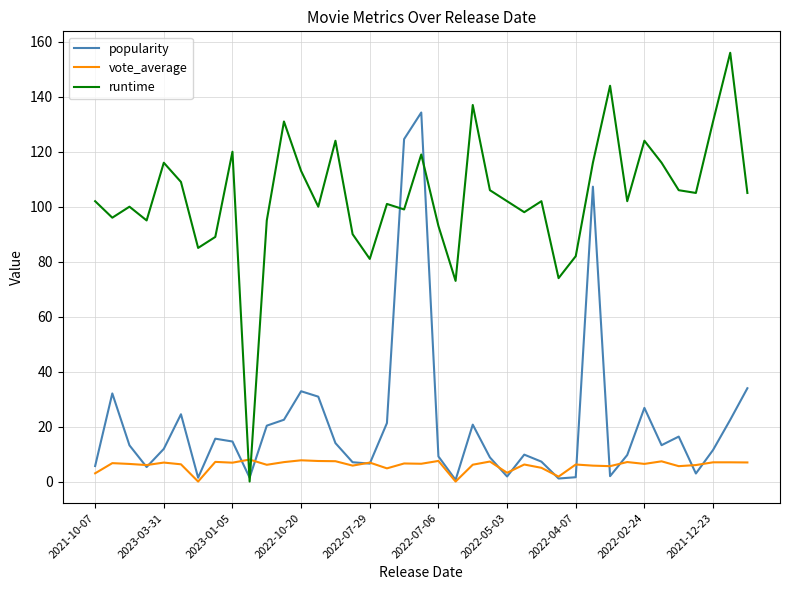

What is the average value of the runtime series?

103.5